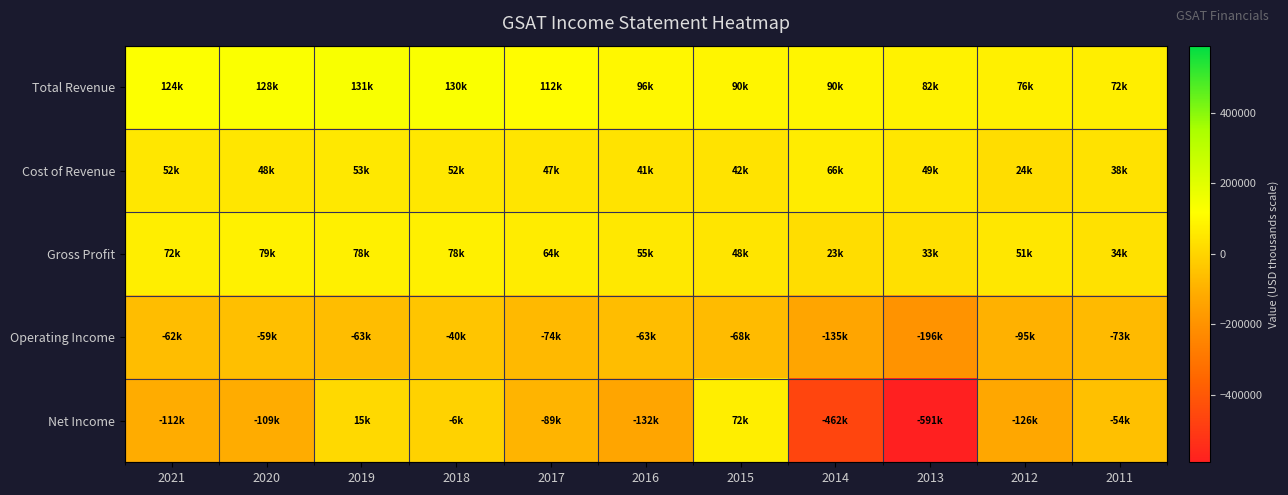

Reading left to right, transcribe all the data shown in this chart.

Total Revenue: 2021=124300	2020=128500	2019=131700	2018=130100	2017=112700	2016=96900	2015=90500	2014=90100	2013=82700	2012=76300	2011=72800
Cost of Revenue: 2021=52000	2020=48700	2019=53600	2018=52100	2017=47800	2016=41800	2015=42400	2014=66200	2013=49600	2012=24600	2011=38100
Gross Profit: 2021=72300	2020=79800	2019=78100	2018=78000	2017=64900	2016=55000	2015=48100	2014=23900	2013=33100	2012=51700	2011=34800
Operating Income: 2021=-62400	2020=-59200	2019=-63900	2018=-40600	2017=-74800	2016=-63300	2015=-68900	2014=-135700	2013=-196500	2012=-95000	2011=-73200
Net Income: 2021=-112600	2020=-109600	2019=15300	2018=-6500	2017=-89100	2016=-132600	2015=72300	2014=-462900	2013=-591100	2012=-126200	2011=-54900